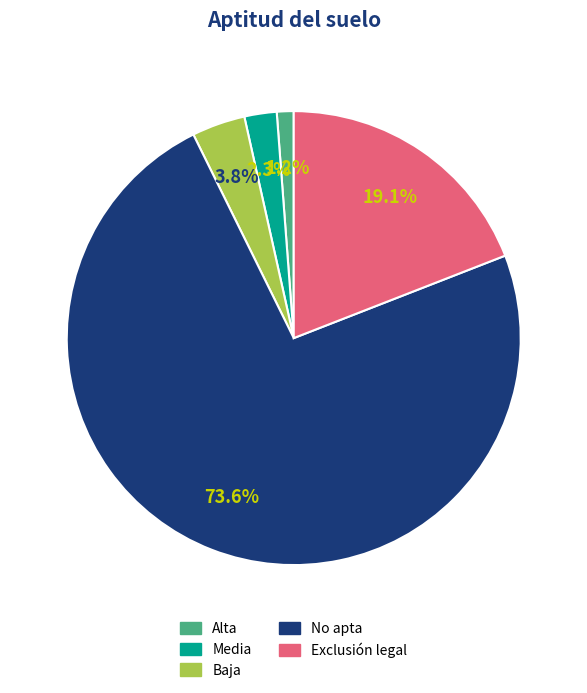

Count the number of slices in the pie.

5